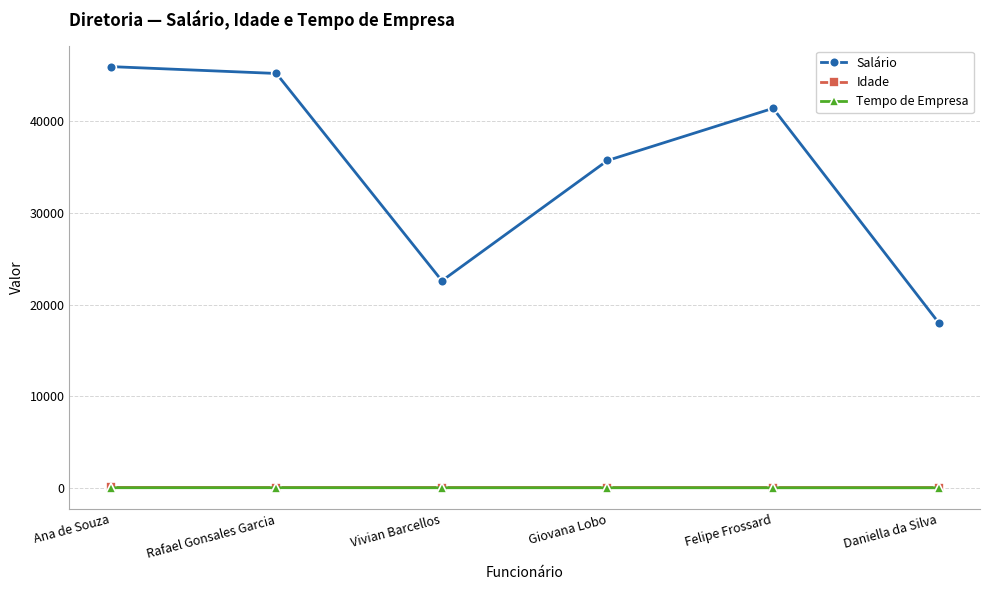

How many interior local valleys does the Salário series have?

1